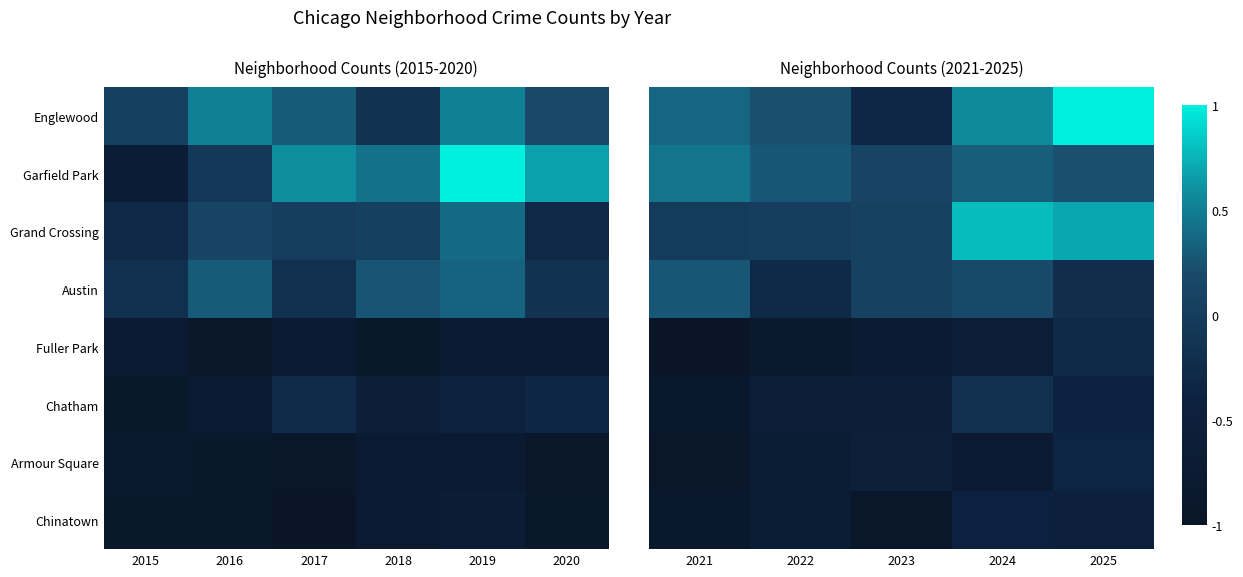

Is it true that Englewood equals 0.4 at 2025?

False